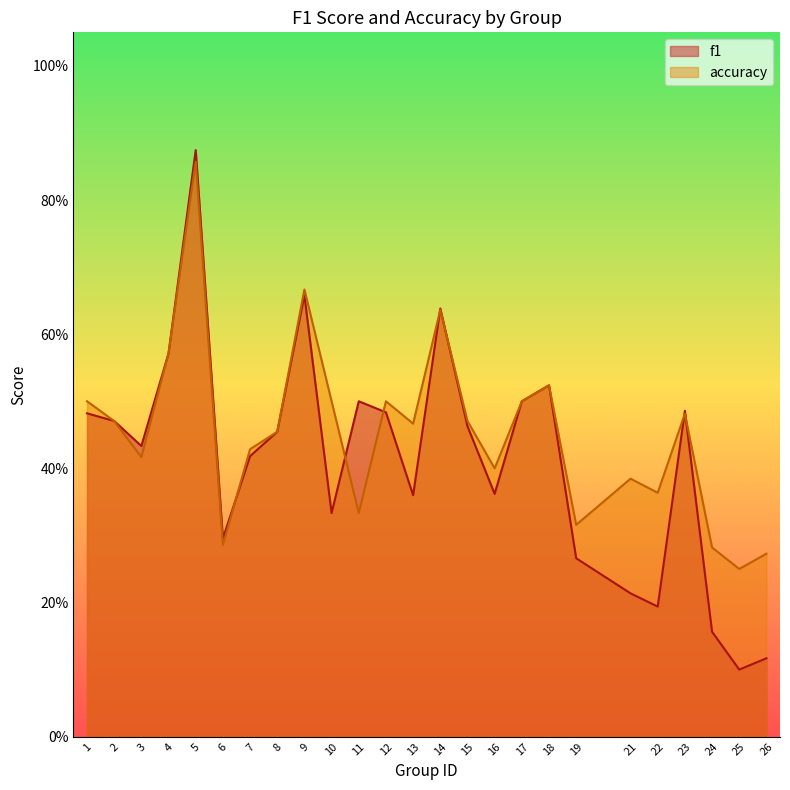

Does the chart have visible grid lines?

No